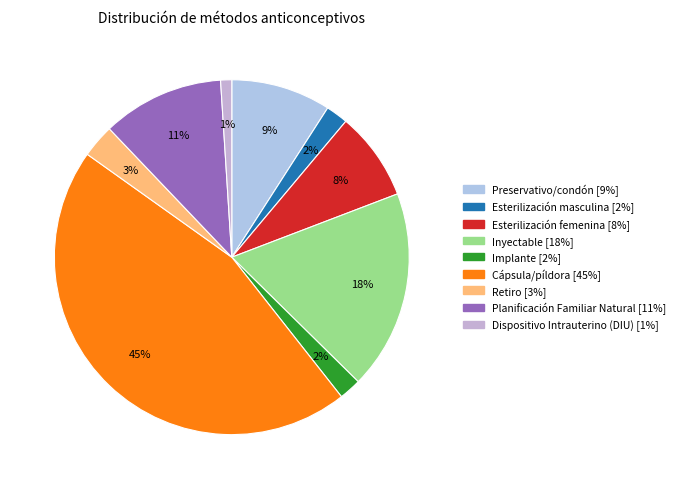

To the nearest percent, what percentage of the pie is Preservativo/condón?

9%